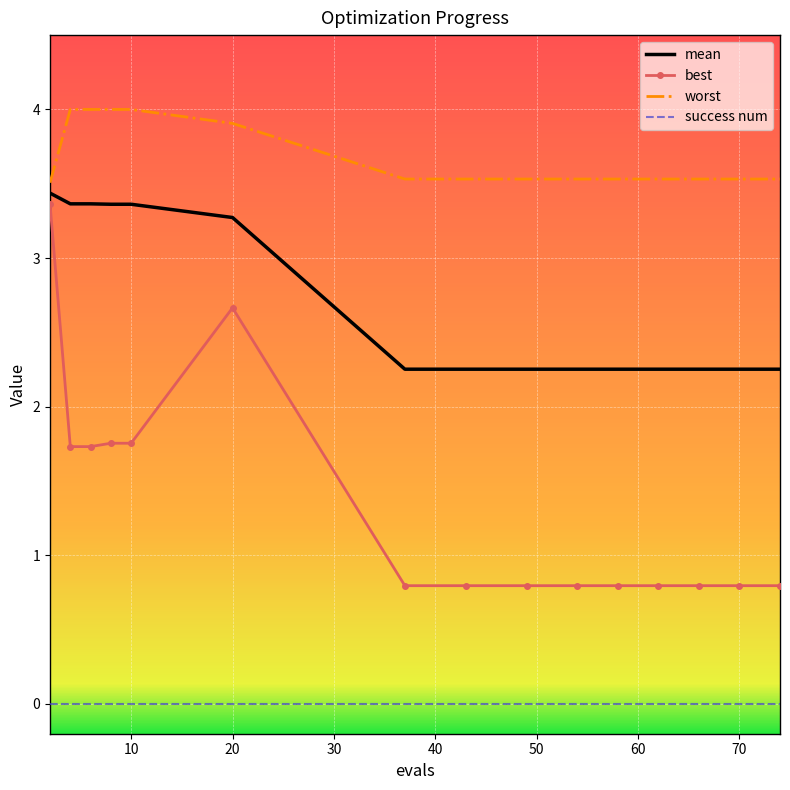

Which series has the largest range (max minus min)?

best